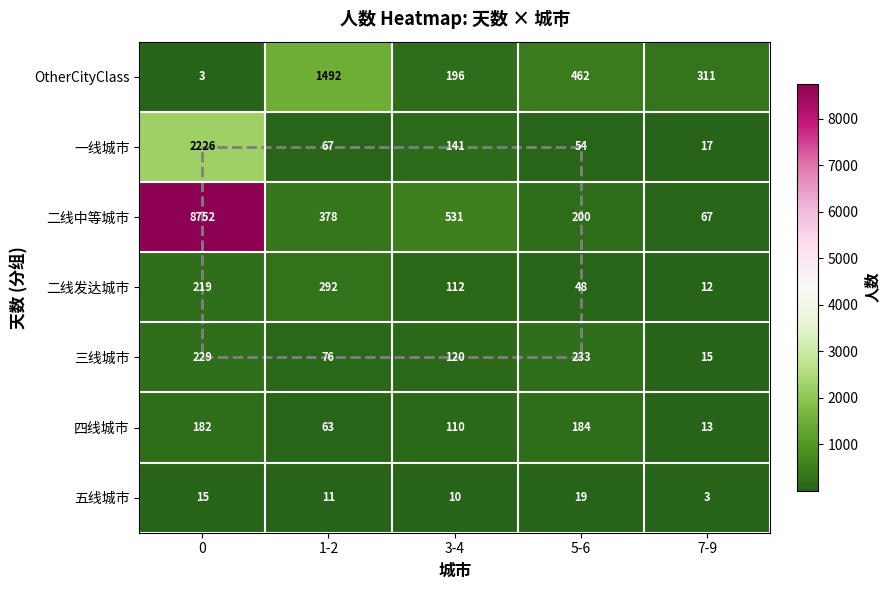

The value of 二线发达城市 at 5-6 is 67. True or false?

False